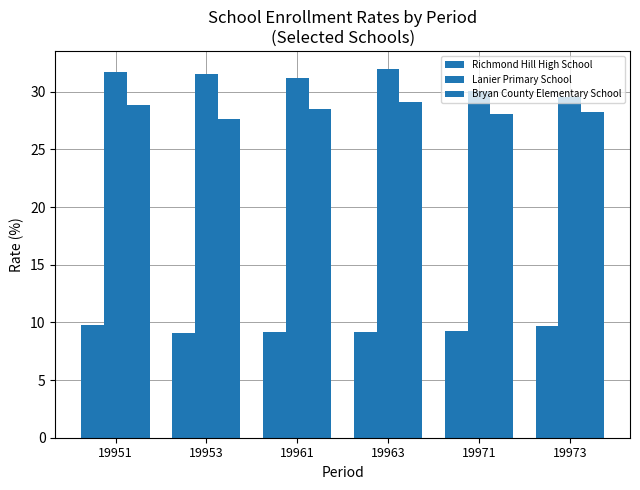

How many bars are there in total?

18